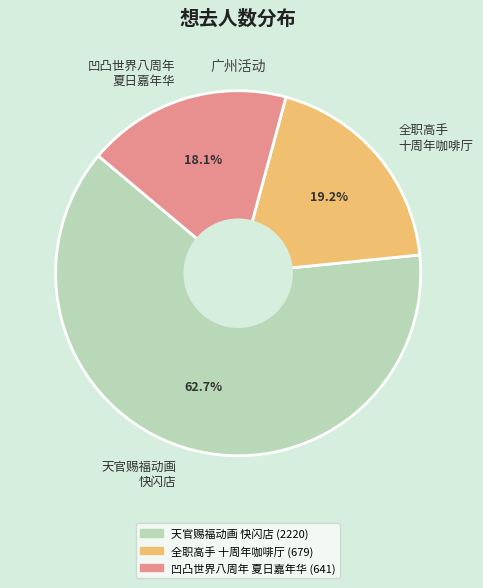

Which category has the smallest portion of the pie?

凹凸世界八周年 夏日嘉年华